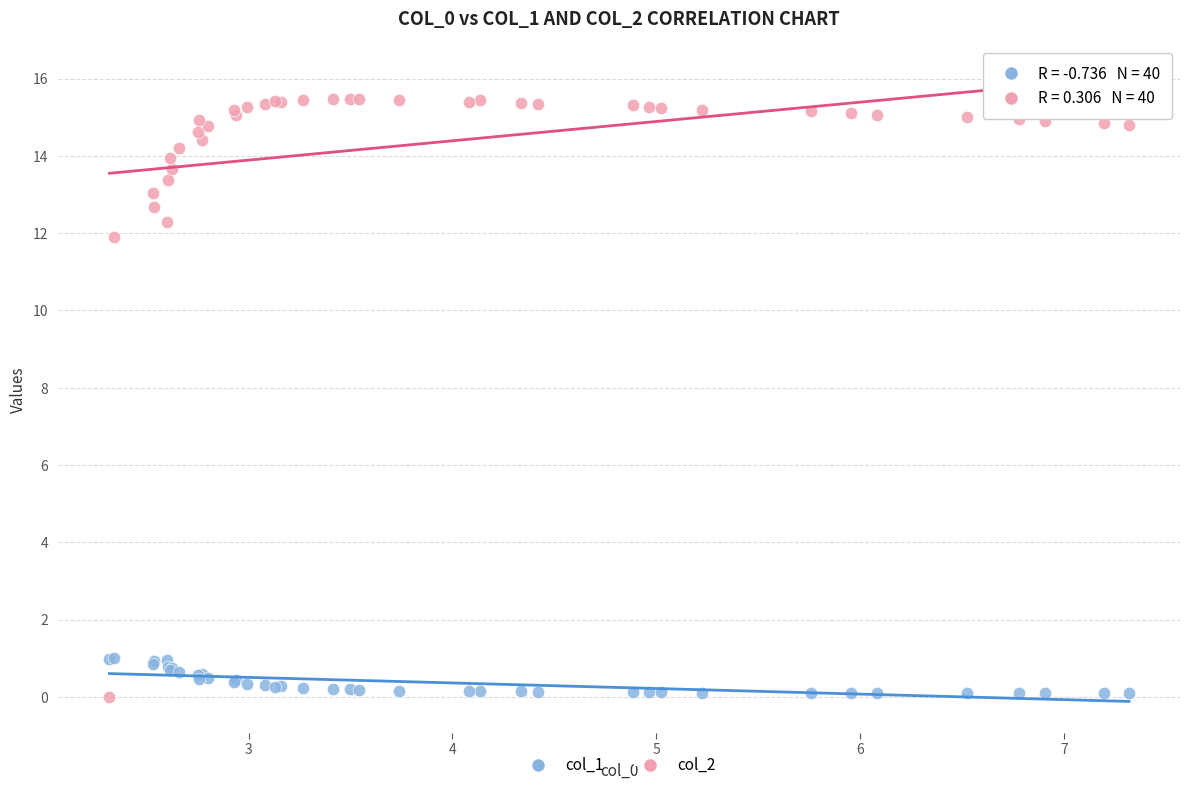

Across all series, what Y value is closest to 7?

11.9